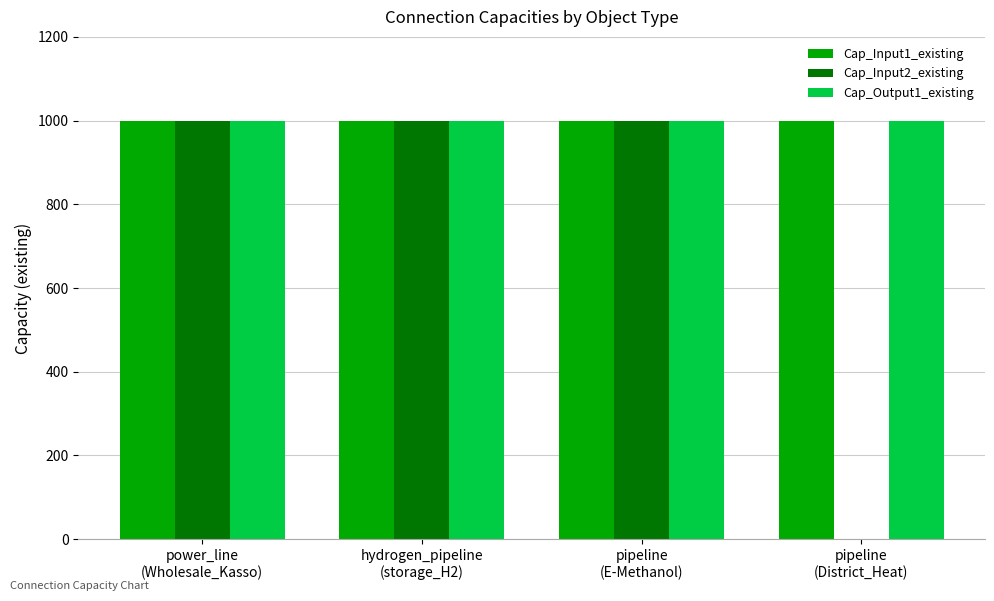

Between power_line
(Wholesale_Kasso) and pipeline
(District_Heat), which series saw the biggest shift?

Cap_Input2_existing